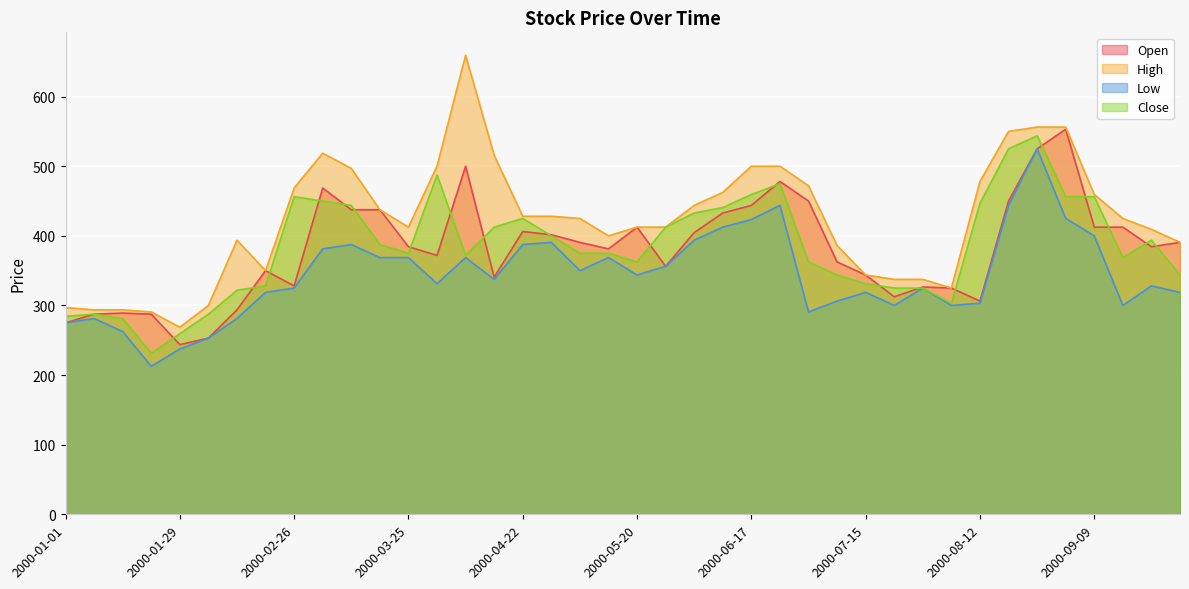

What are all the series names shown in the legend?

Open, High, Low, Close